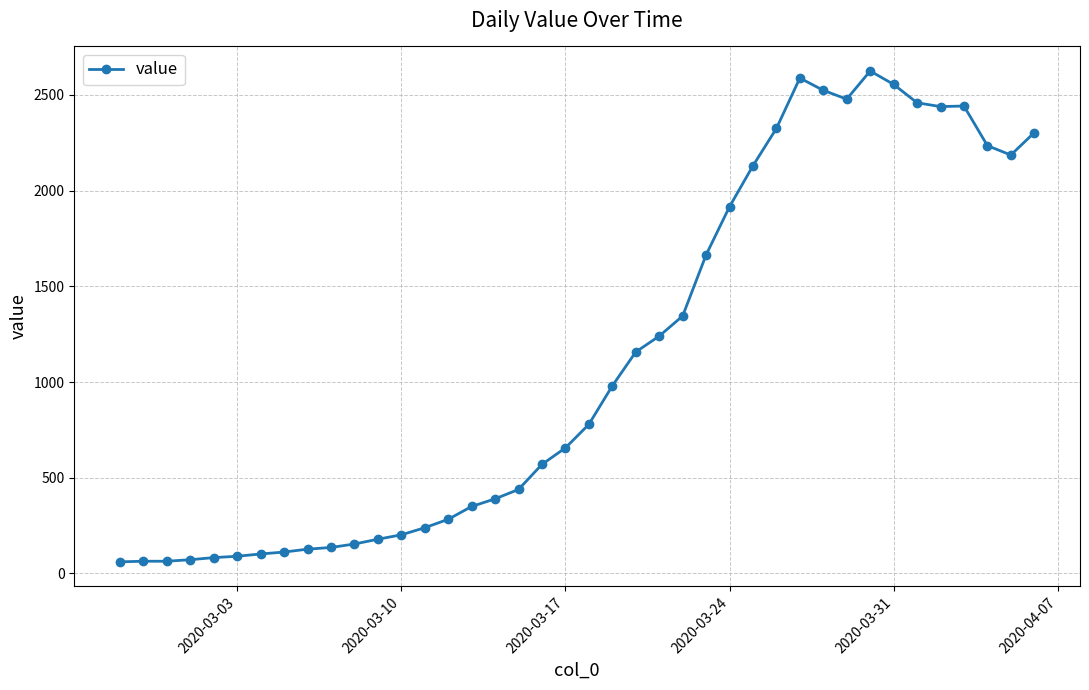

True or false: the data has more than 2 interior local peaks.

True